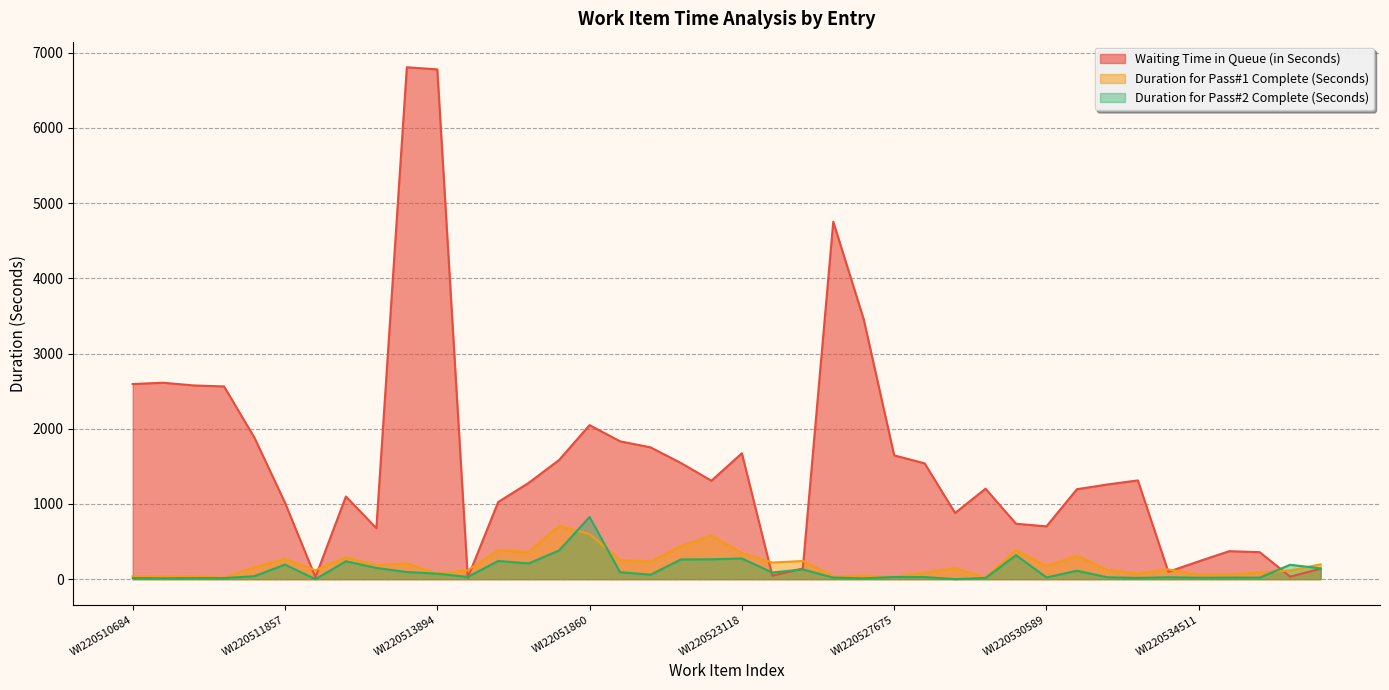

Does the chart display data point markers on the line(s)?

No